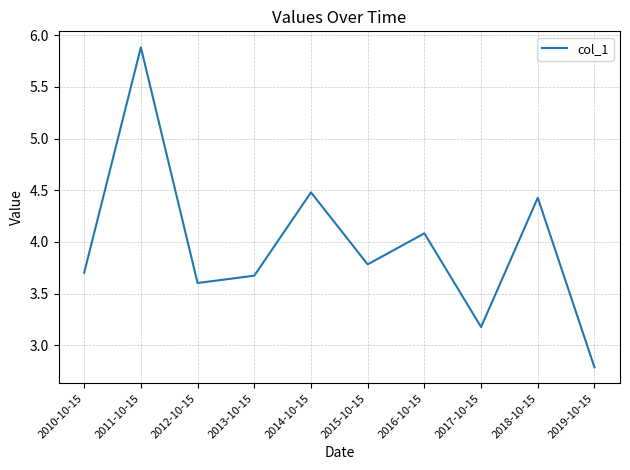

At which label is the value closest to 4?

2016-10-15